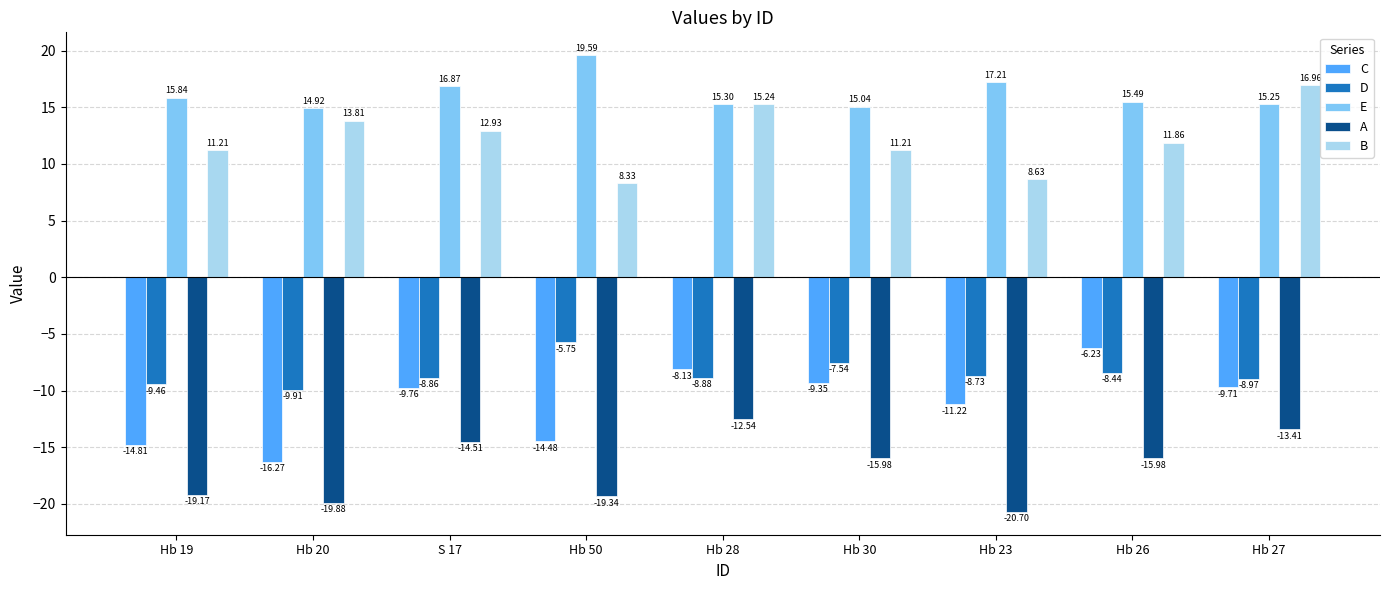

Is the value of E at Hb 27 greater than the value of C at S 17?

Yes